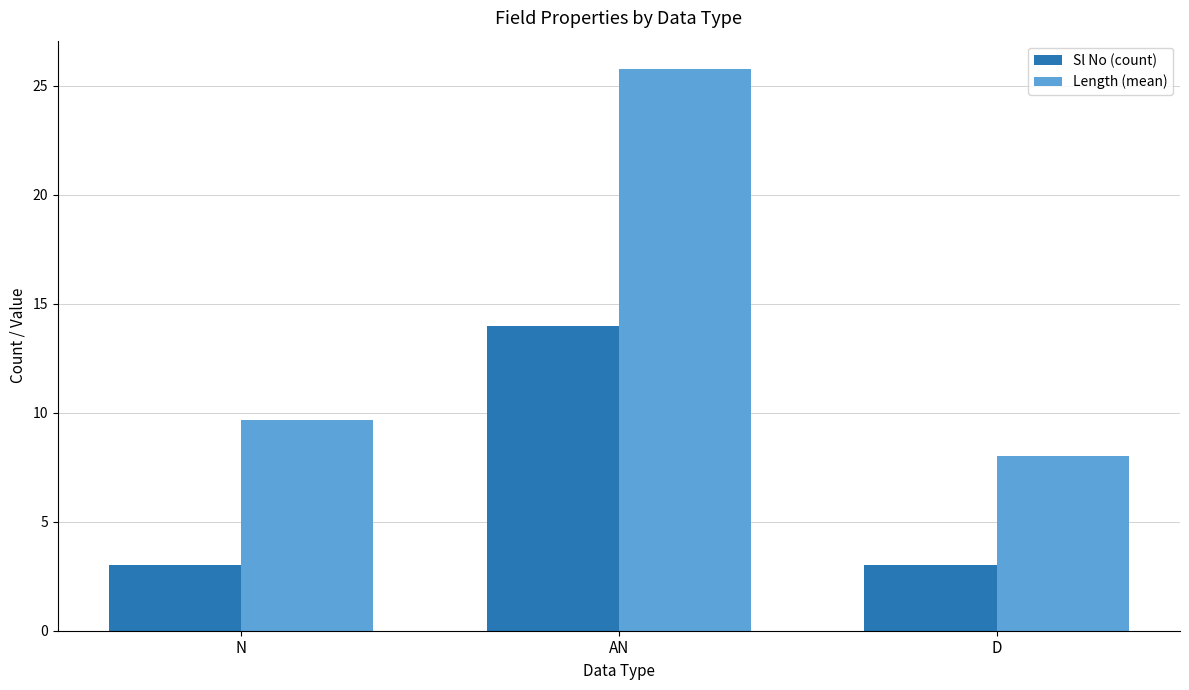

What is the difference between the highest and lowest values at AN?

11.8